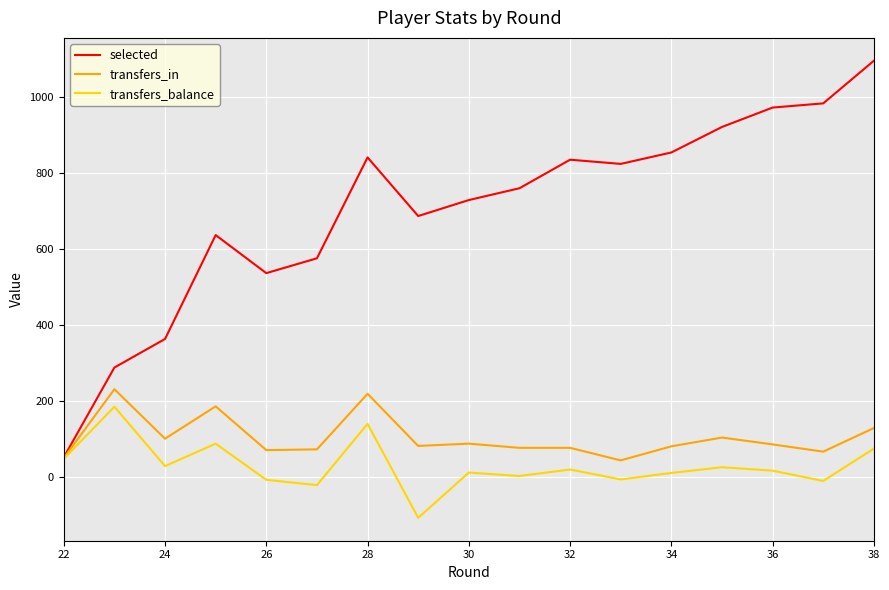

True or false: selected and transfers_balance cross at least once.

False